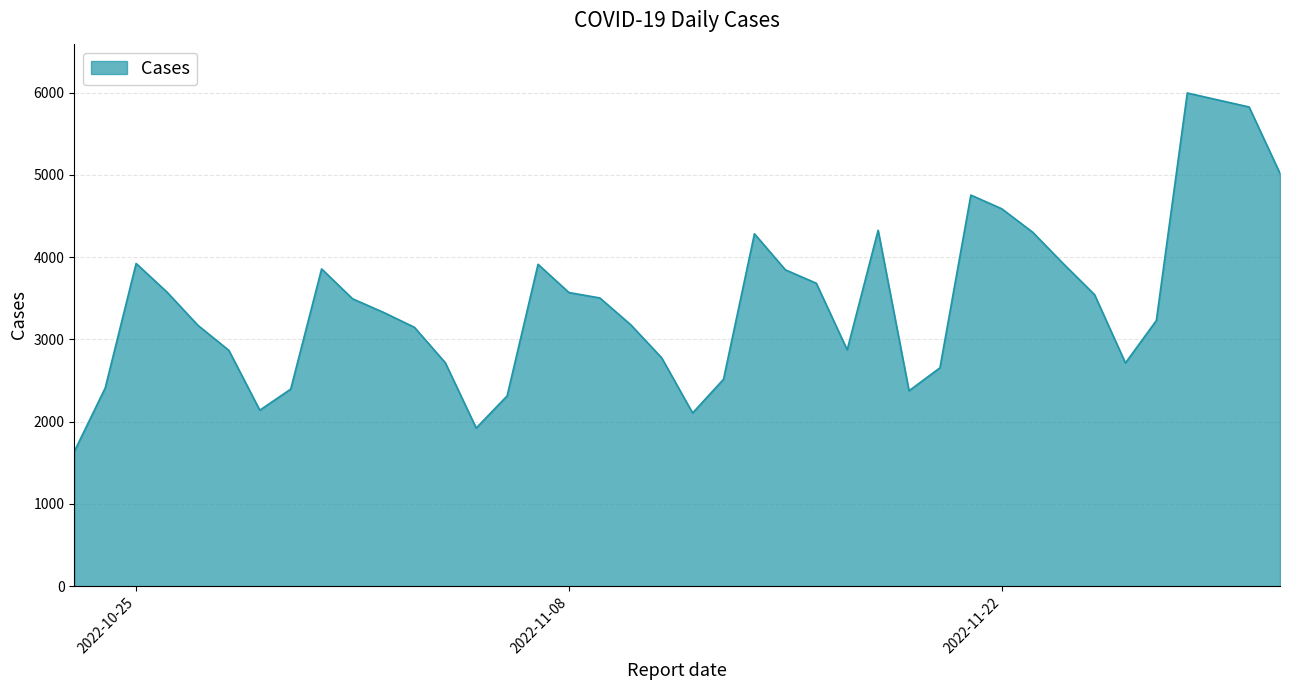

How many lines are shown in the chart?

1